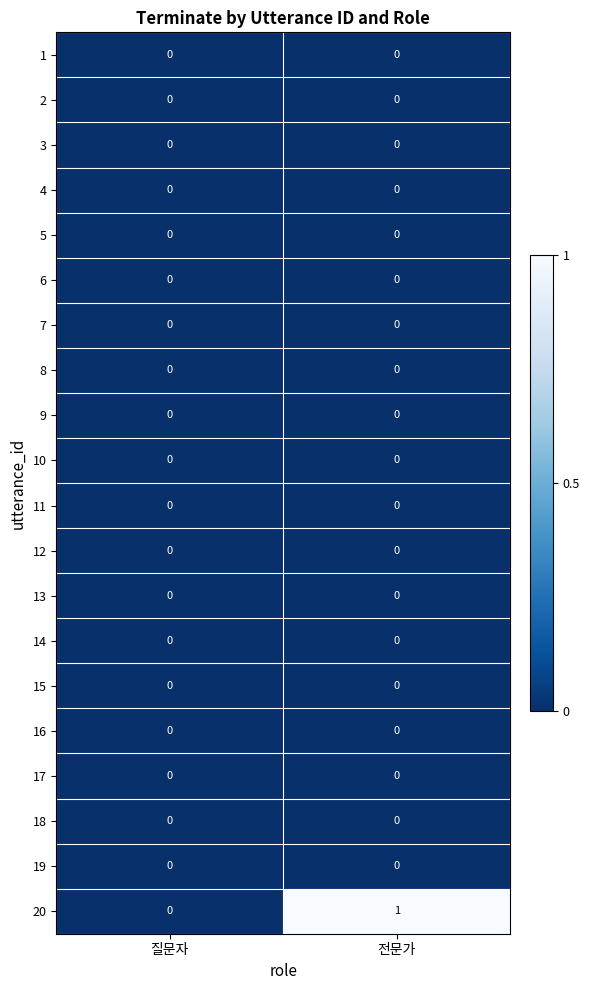

Which series has the largest range (max minus min)?

20